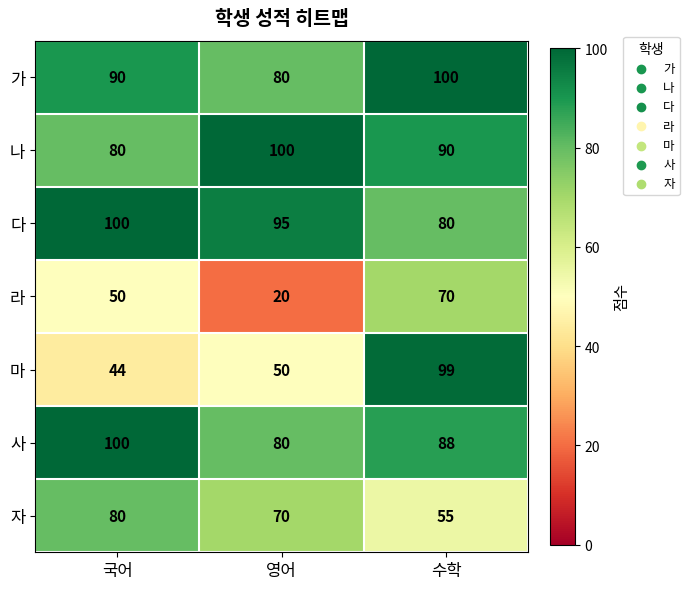

What is the average value of the 나 series?

90